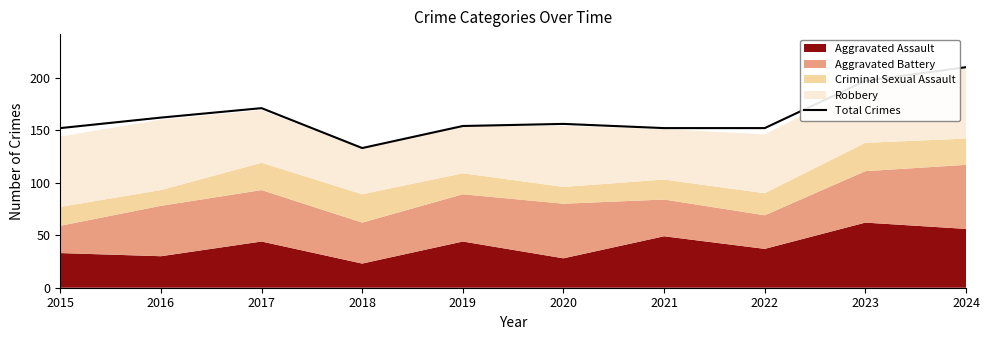

True or false: the data has more than 1 interior local peaks.

True